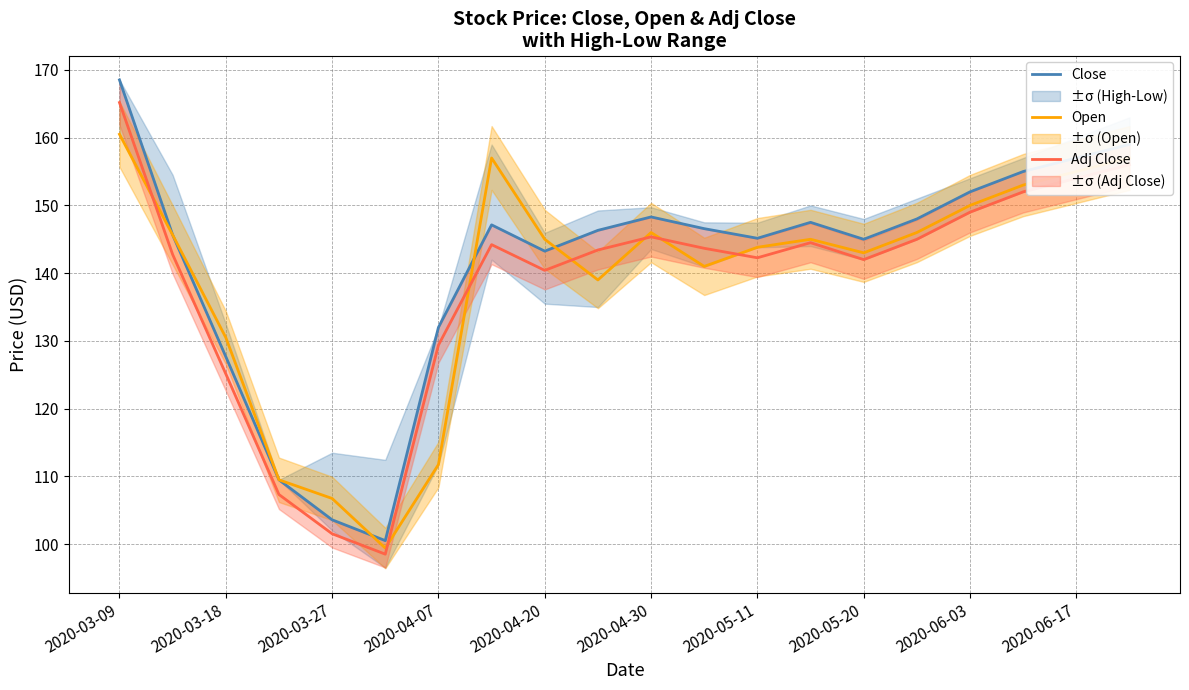

Does the chart display data point markers on the line(s)?

No